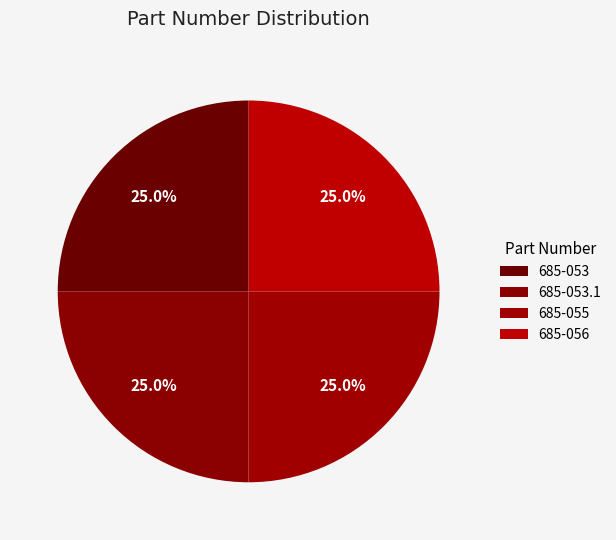

Rank the categories by value from highest to lowest.

685-056, 685-055, 685-053.1, 685-053